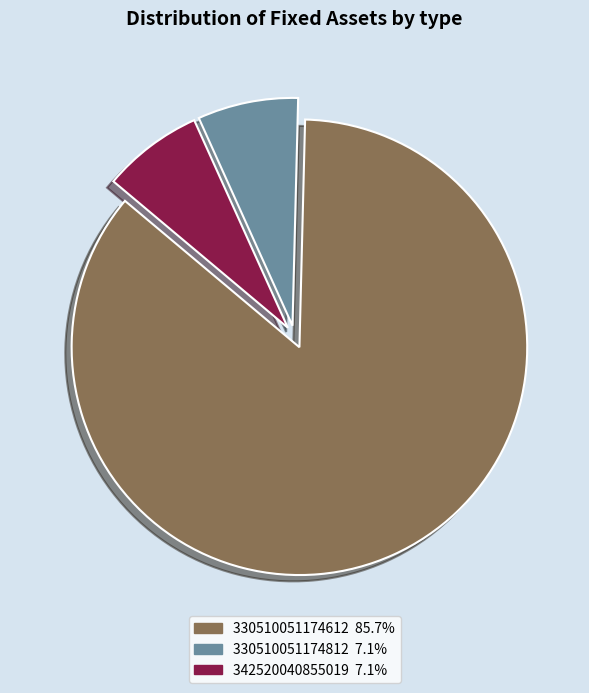

Approximately how many times larger is the value at 342520040855019 compared to 330510051174812?

1.0